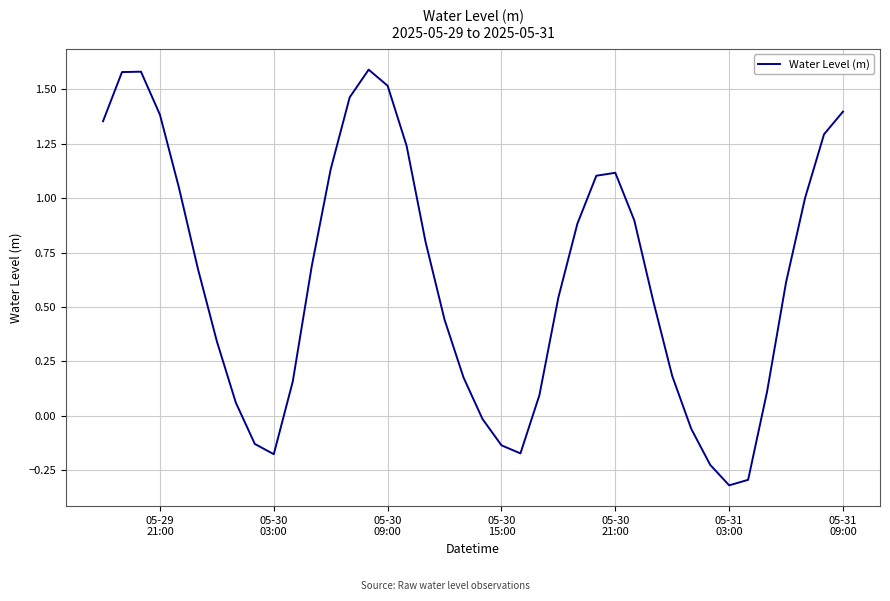

What is the minimum value shown in the chart?

-0.3